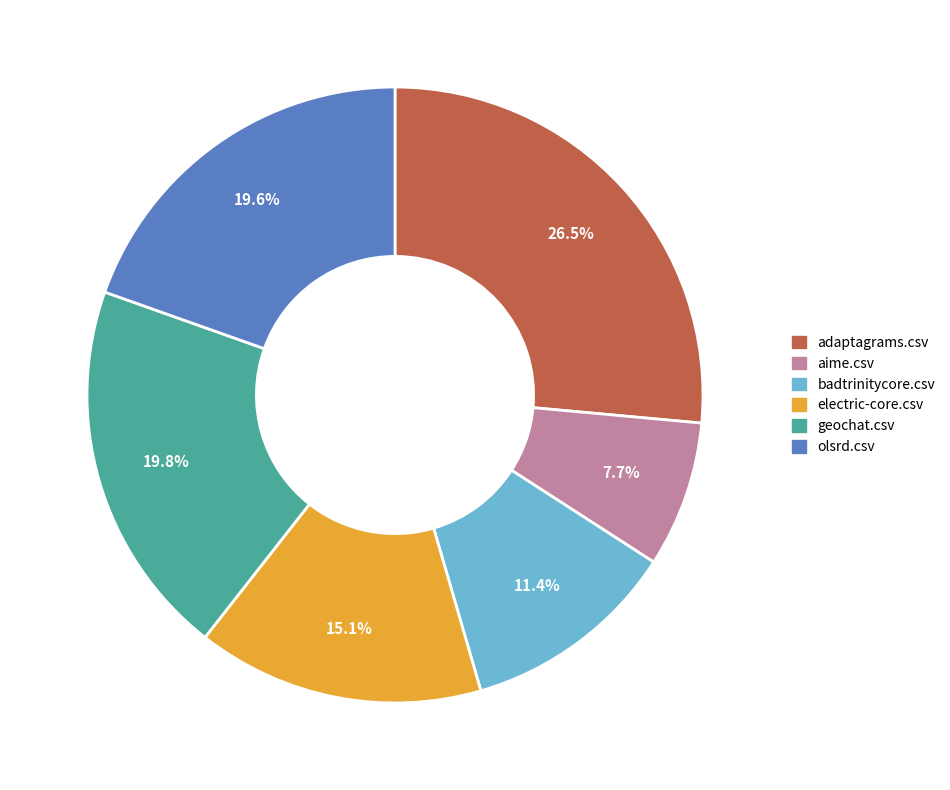

What portion of the pie excludes adaptagrams.csv?

73.5%